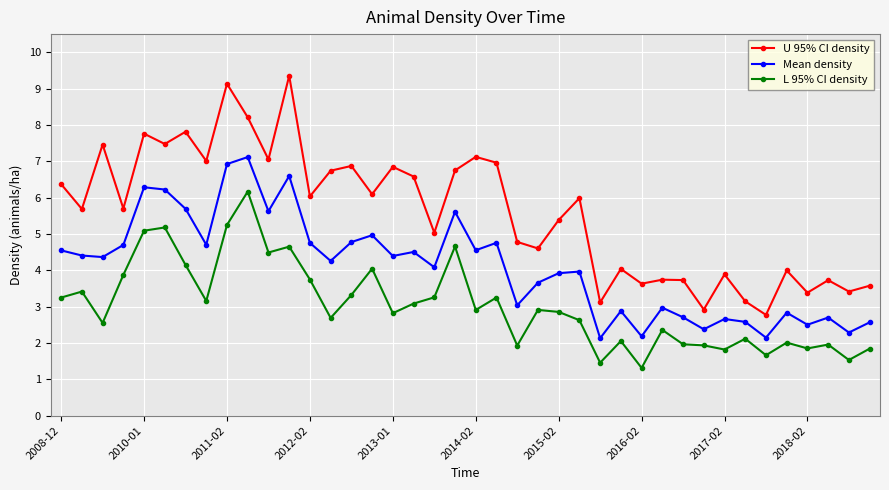

What is the sum of all L 95% CI density values?

121.2